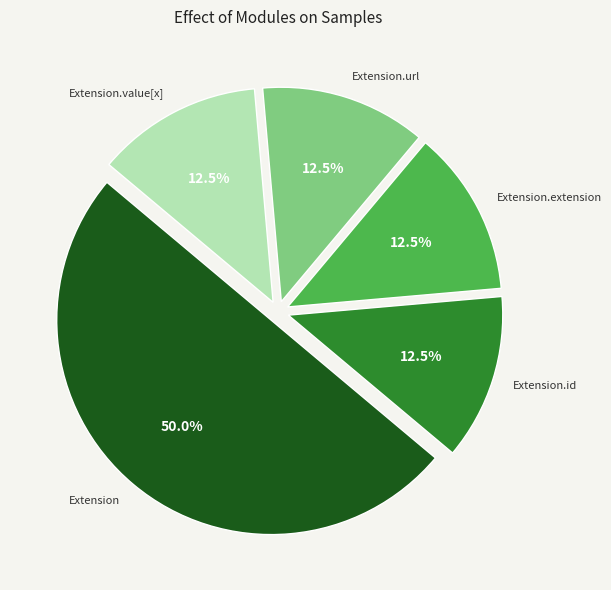

Count the number of slices in the pie.

5